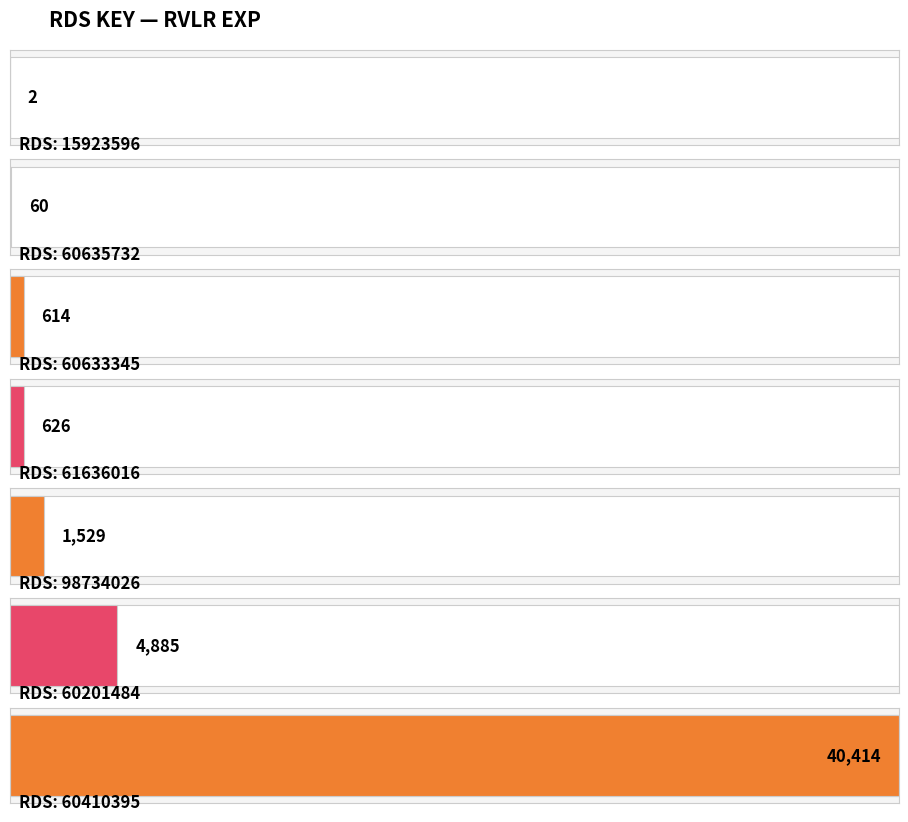

Between 60201484 and 60633345, which is larger?

60201484